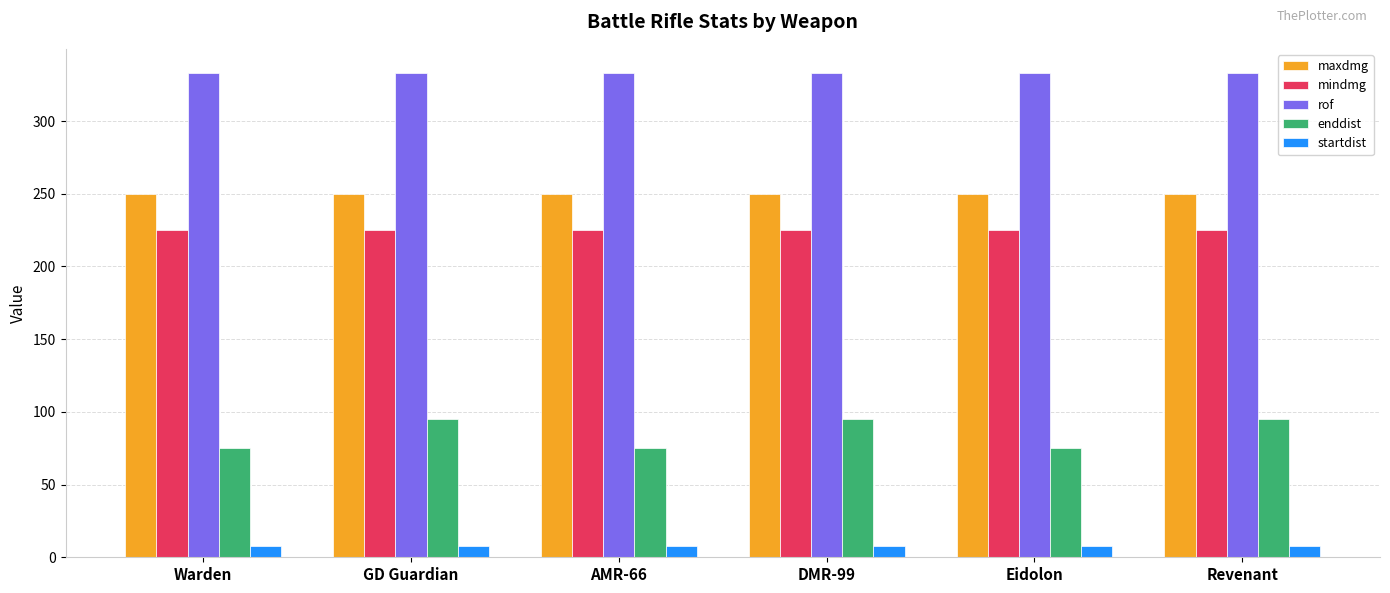

What is the total value across all series at GD Guardian?

911